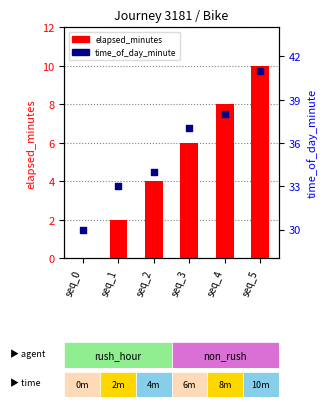

Which series reaches the minimum Y coordinate?

elapsed_minutes